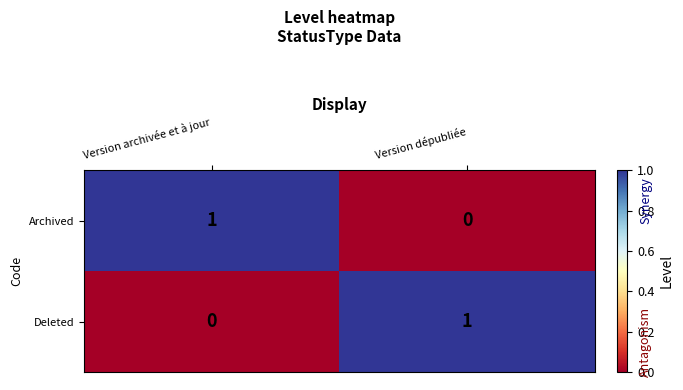

Reading left to right, transcribe all the data shown in this chart.

Archived: 1	0
Deleted: 0	1